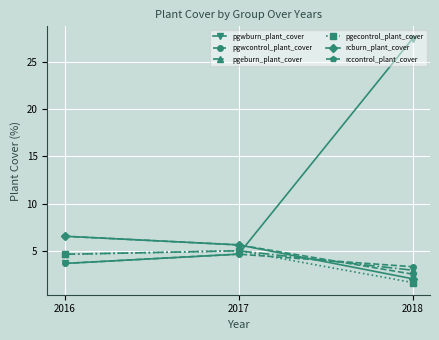

What is the value of the pgwcontrol_plant_cover point at the 1st from the left?

3.7